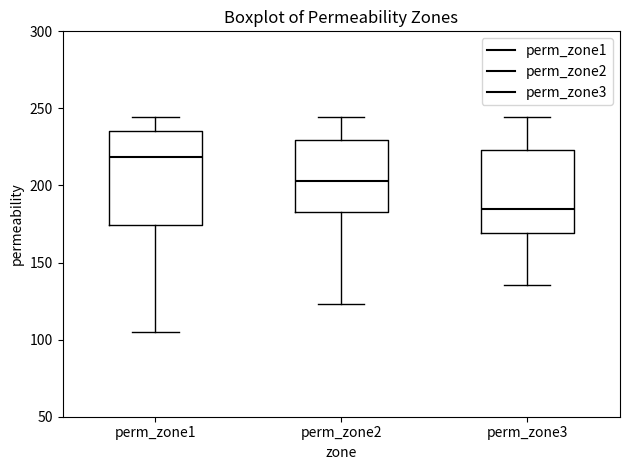

Which box has the lowest median line?

perm_zone3